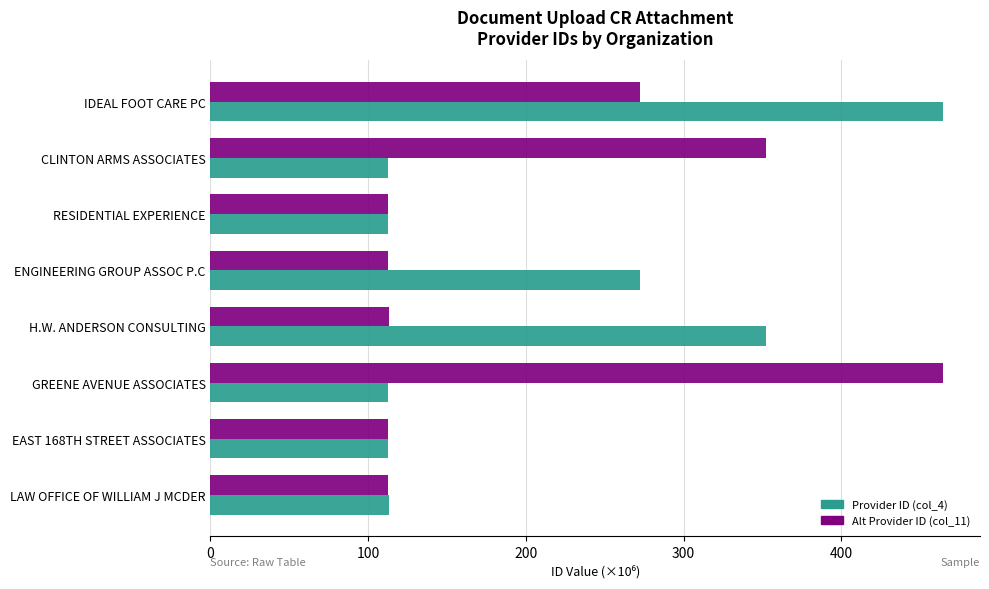

Which series changed the most between CLINTON ARMS ASSOCIATES and LAW OFFICE OF WILLIAM J MCDER?

Alt Provider ID (col_11)